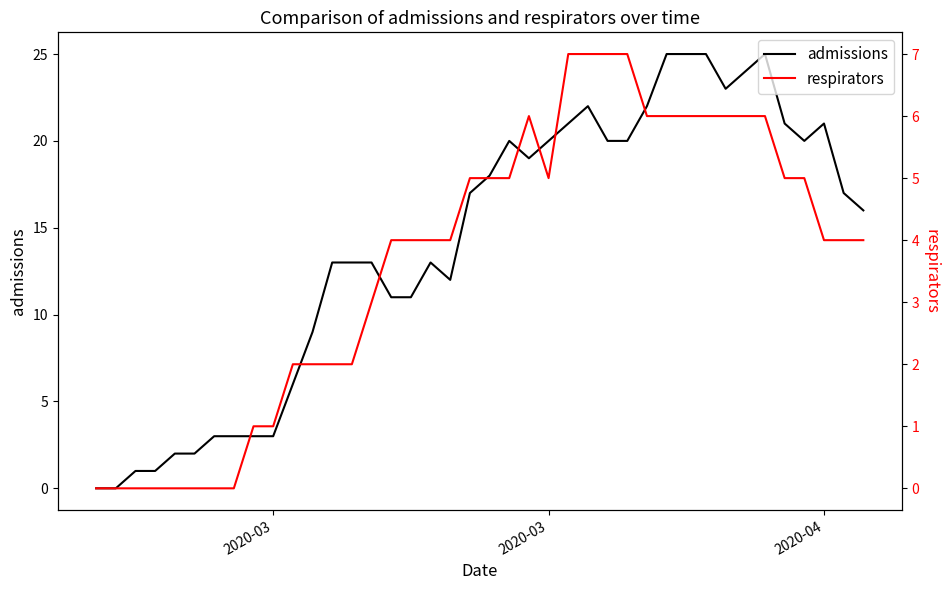

How many values in the admissions series exceed 17?

18